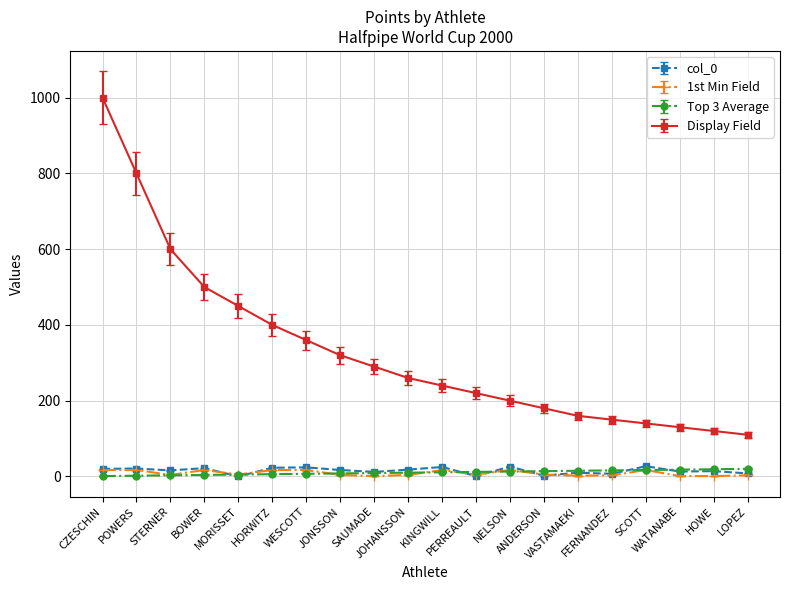

What is the average value of the Display Field series?

332